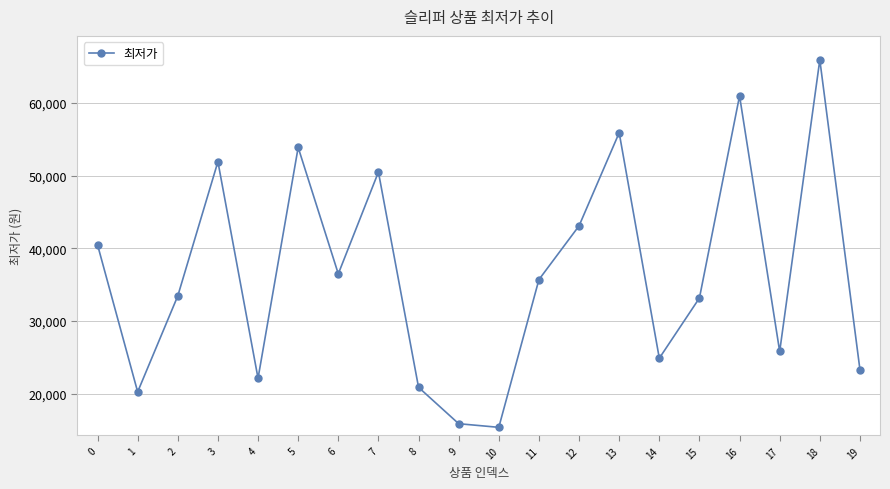

Reading left to right, list all the values displayed in this chart.

40490	20277	33470	51920	22140	53880	36500	50500	20900	15900	15400	35710	43100	55900	24900	33180	60962	25830	65920	23340